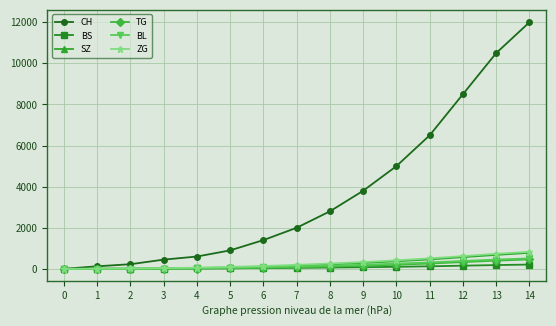

What is the sum of the BL values at 2 and 12?

395